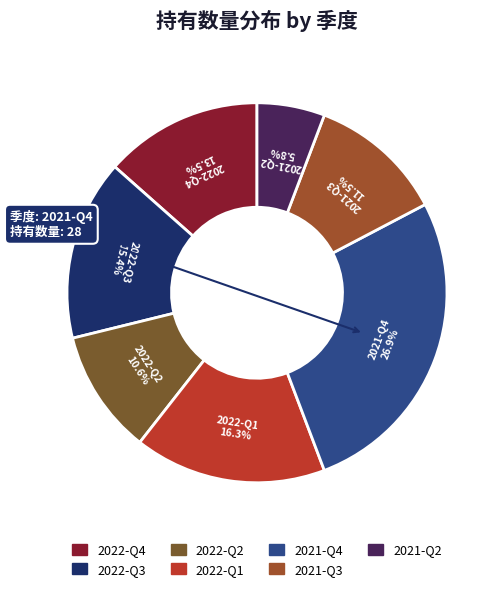

Does 2022-Q4 account for over 50% of the chart?

No